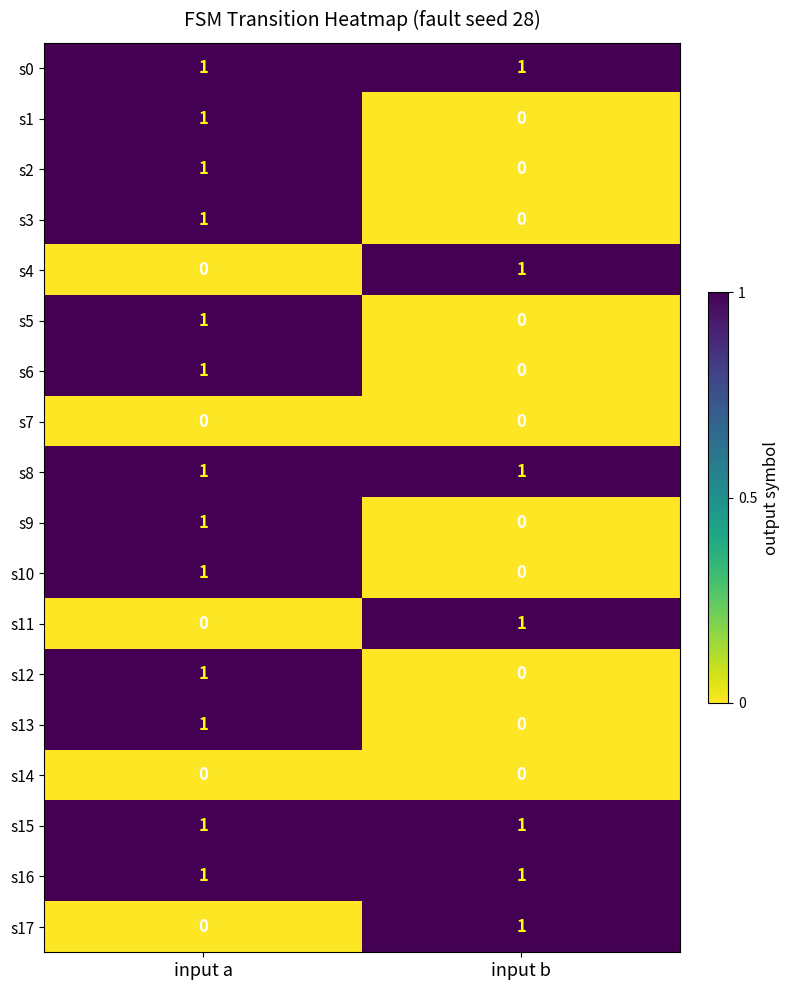

True or false: s4 has a value of 2 at input b.

False